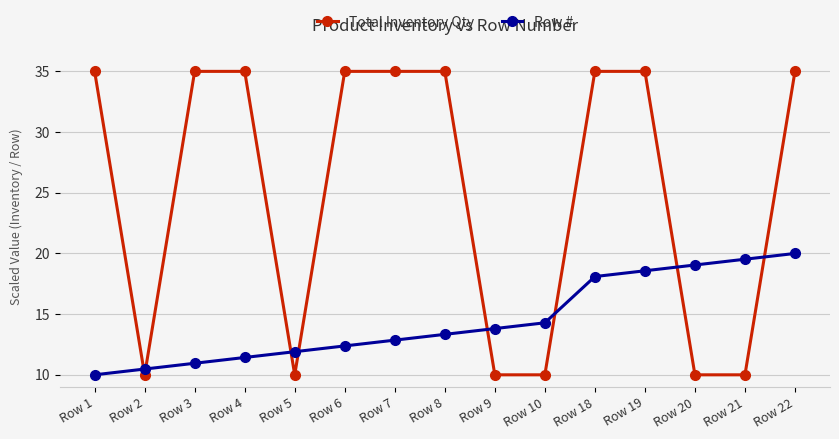

True or false: Row # has a value of 18.1 at Row 18.

True